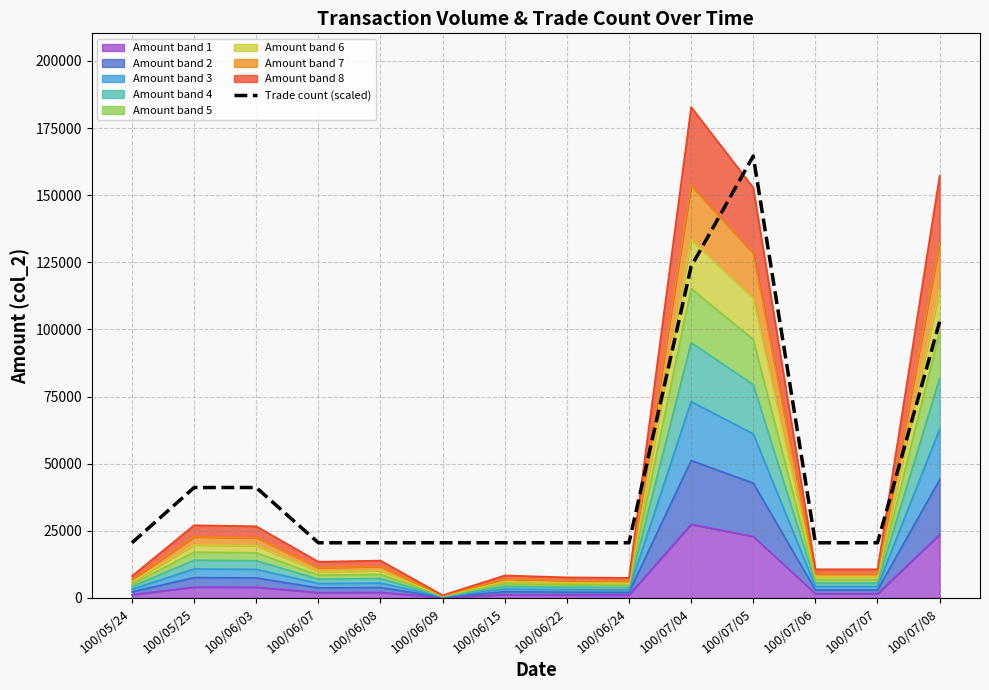

What is the difference between the maximum and minimum values?

144002.2